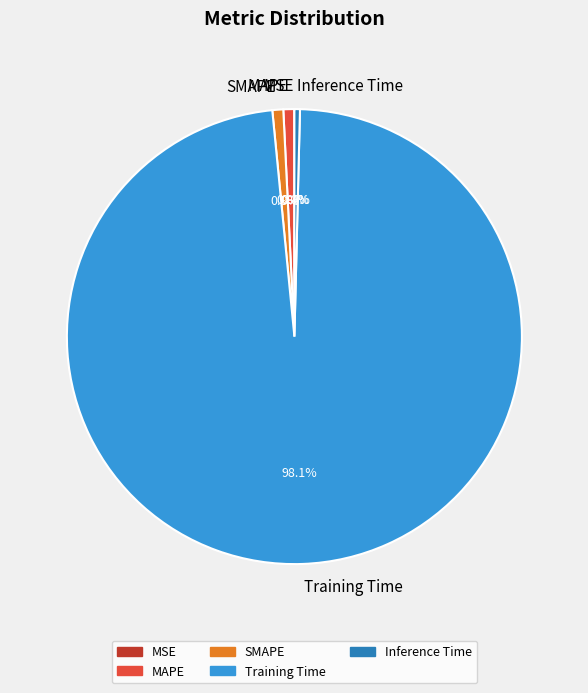

The MAPE slice represents 12% of the pie. True or false?

False